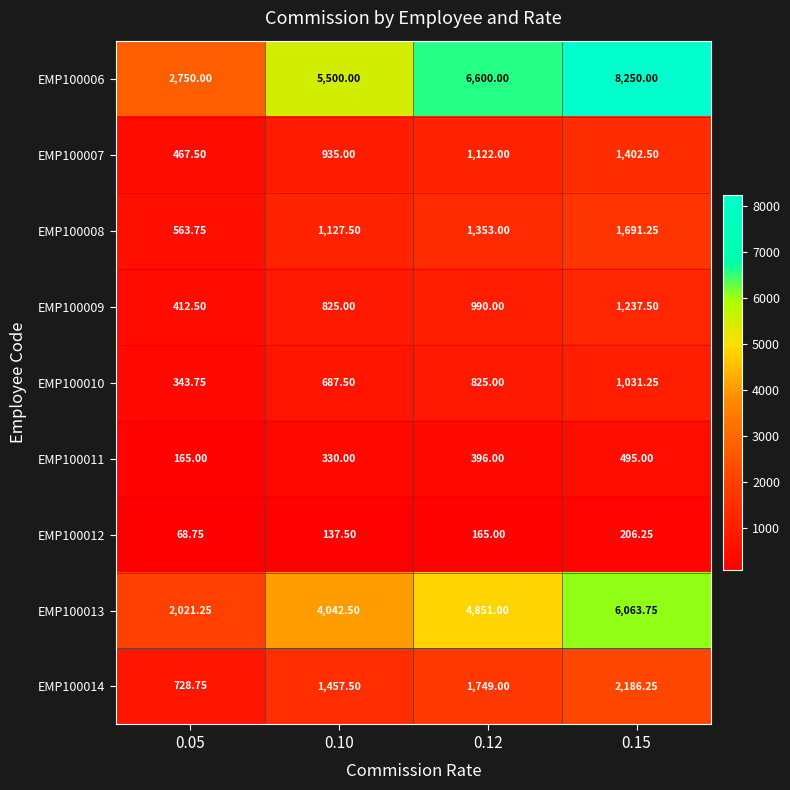

At which category is the sum across all series the highest?

0.15